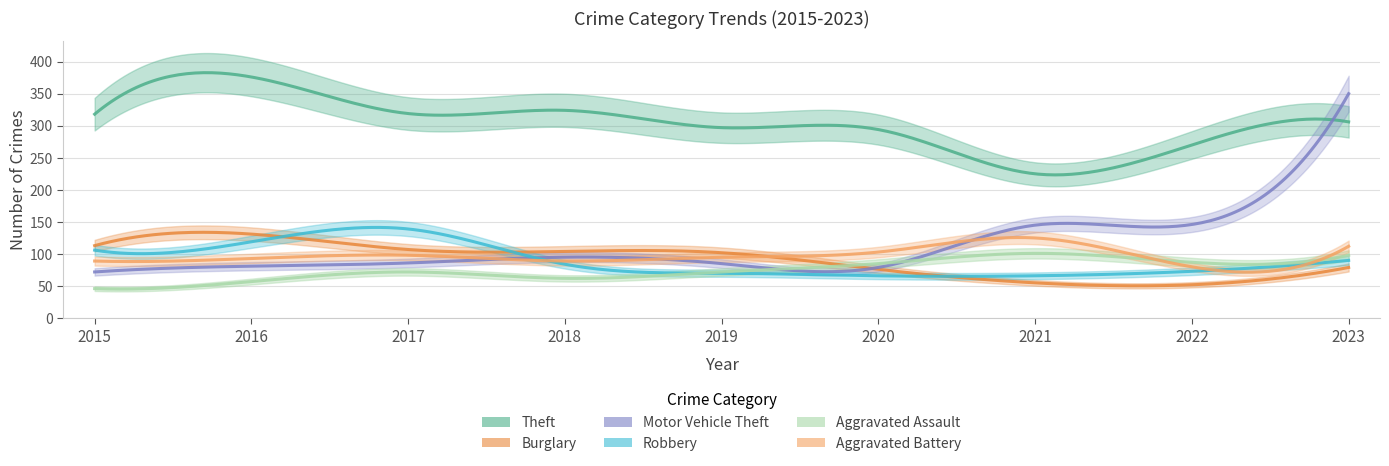

At which category is the sum across all series the highest?

2023